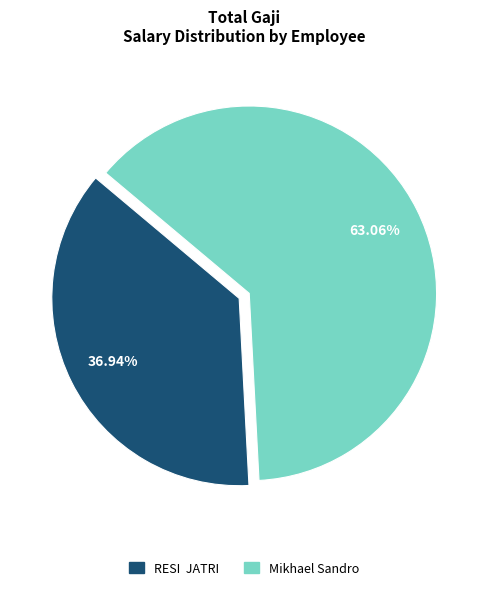

Is the sum of Mikhael Sandro and RESI JATRI greater than half?

Yes